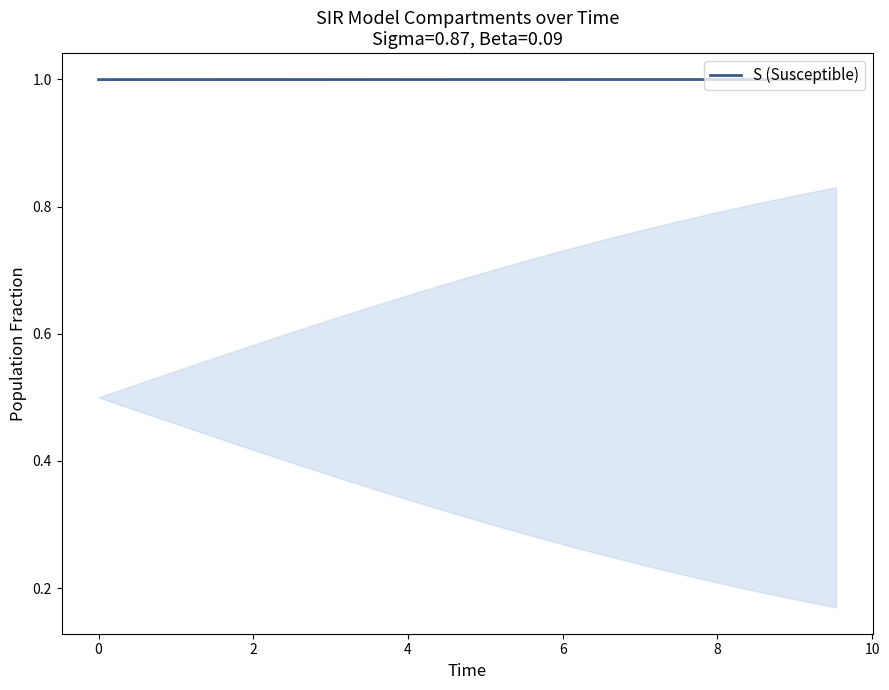

What is the smallest value displayed?

1.0